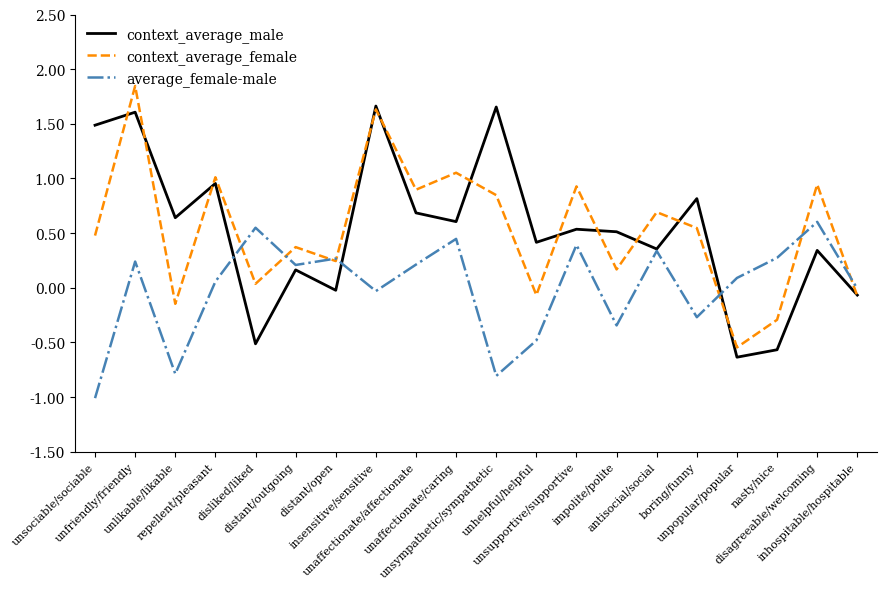

The value of average_female-male at unaffectionate/caring is 0.3. True or false?

False